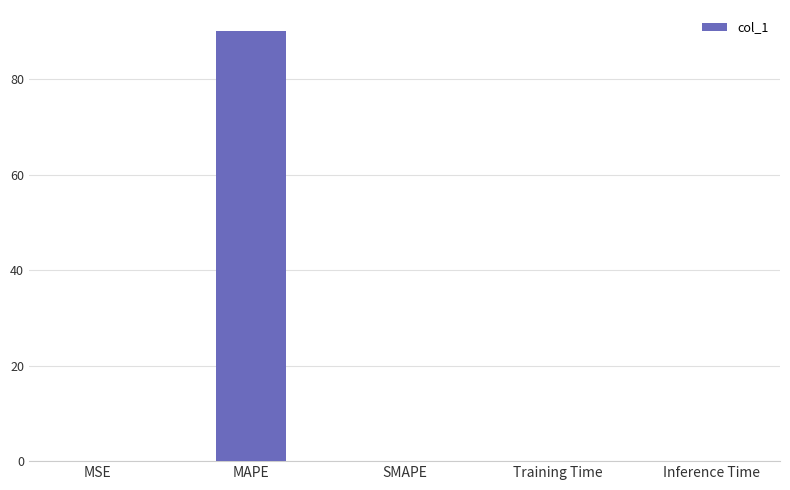

Is it true that the value at SMAPE is 0.0?

True